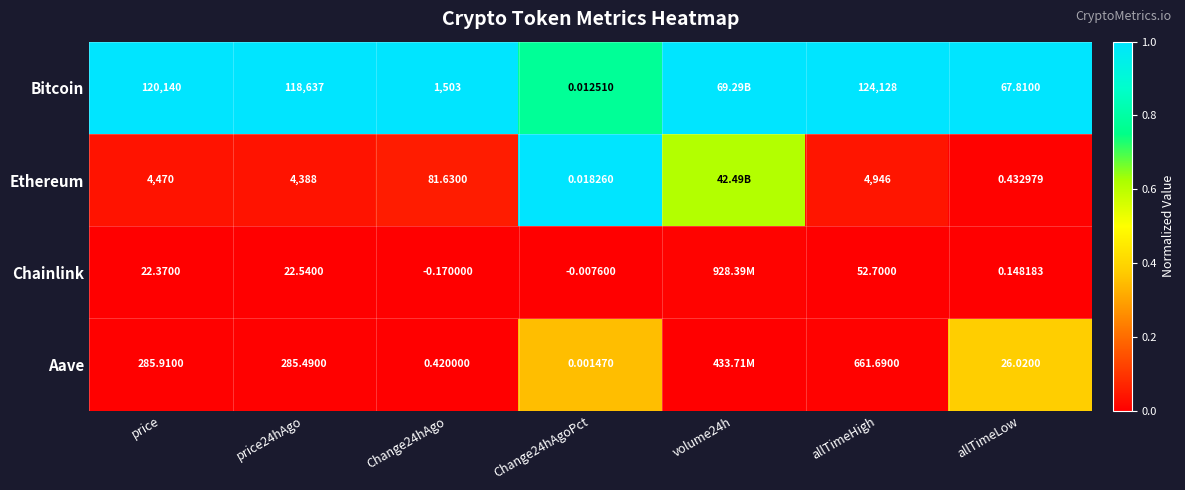

Which series changed the most between price and allTimeLow?

Bitcoin